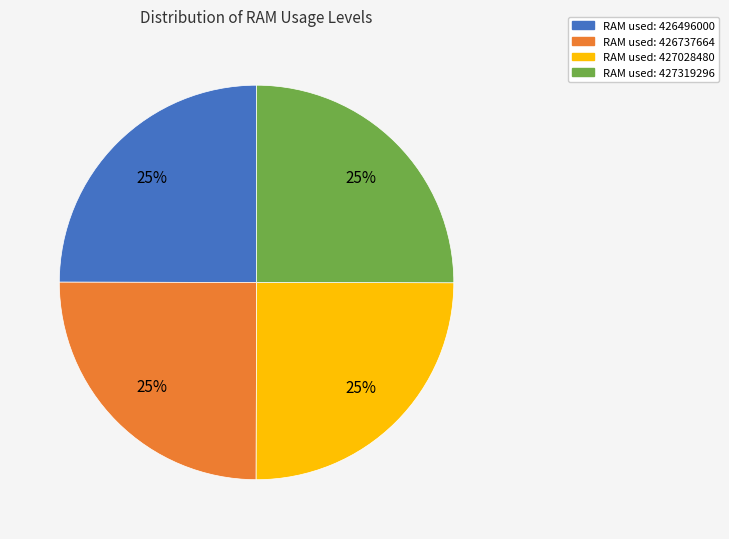

To the nearest percent, what is the average slice percentage?

25%